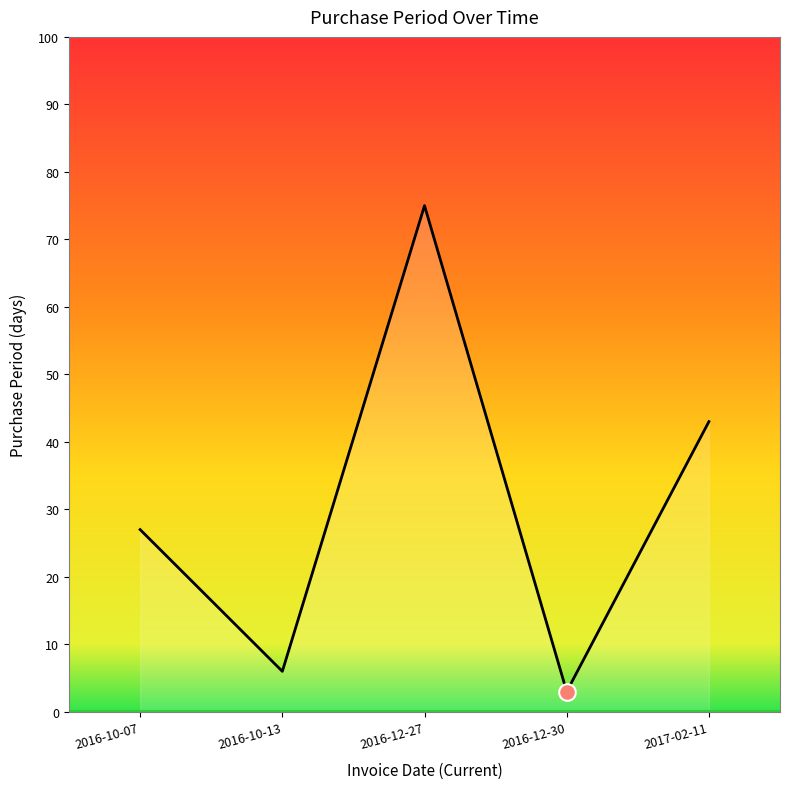

How many interior local valleys (lower than both neighbors) does the data have?

2